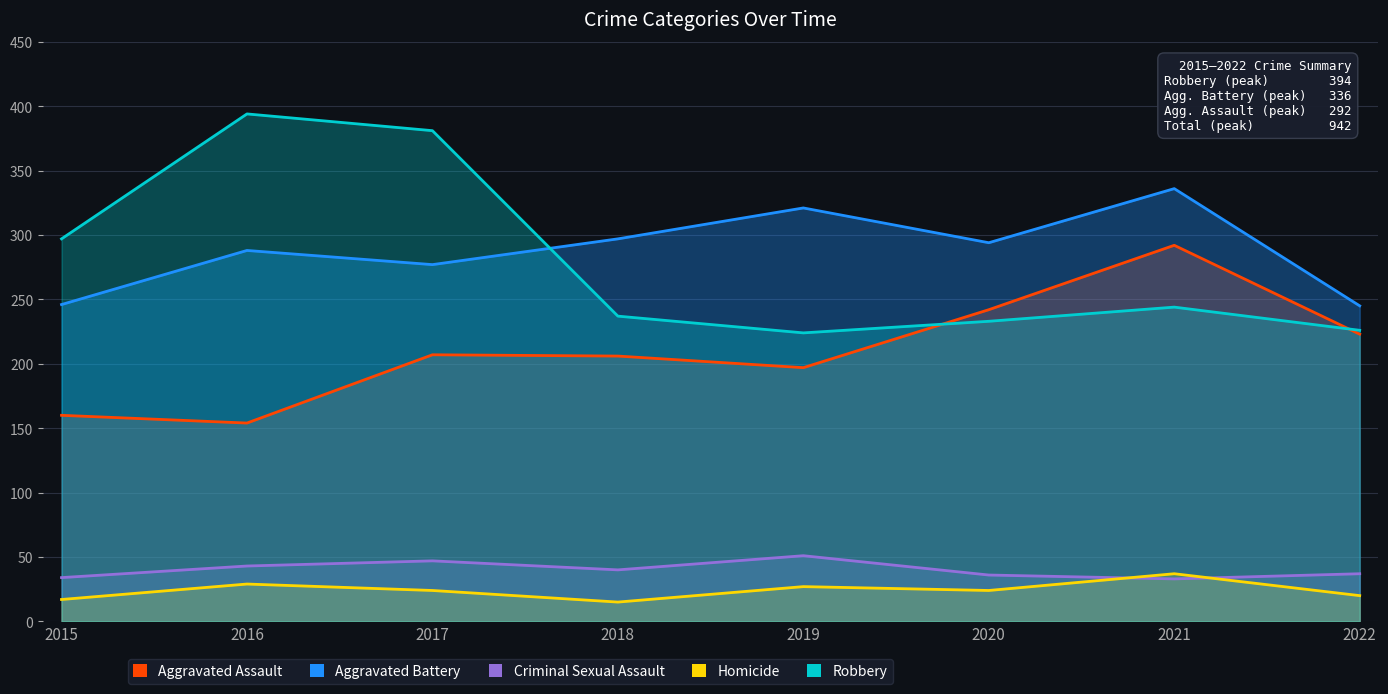

Rank the series at 2019 from lowest to highest value.

Homicide, Criminal Sexual Assault, Aggravated Assault, Robbery, Aggravated Battery